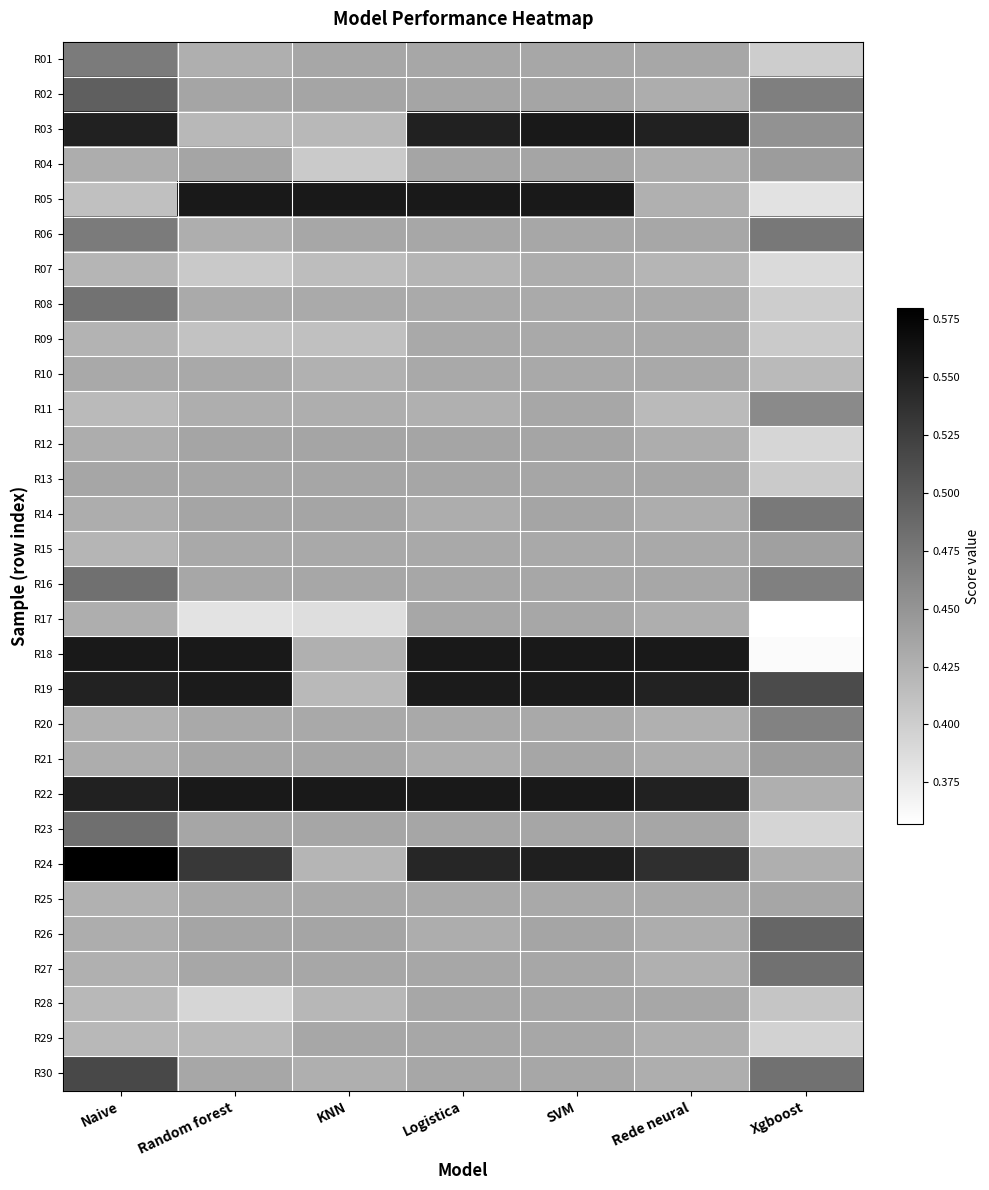

Reading left to right, transcribe all the data shown in this chart.

R01: Naive=0.5	Random forest=0.4	KNN=0.4	Logistica=0.4	SVM=0.4	Rede neural=0.4	Xgboost=0.4
R02: Naive=0.5	Random forest=0.4	KNN=0.4	Logistica=0.4	SVM=0.4	Rede neural=0.4	Xgboost=0.5
R03: Naive=0.5	Random forest=0.4	KNN=0.4	Logistica=0.5	SVM=0.6	Rede neural=0.5	Xgboost=0.5
R04: Naive=0.4	Random forest=0.4	KNN=0.4	Logistica=0.4	SVM=0.4	Rede neural=0.4	Xgboost=0.4
R05: Naive=0.4	Random forest=0.6	KNN=0.6	Logistica=0.6	SVM=0.6	Rede neural=0.4	Xgboost=0.4
R06: Naive=0.5	Random forest=0.4	KNN=0.4	Logistica=0.4	SVM=0.4	Rede neural=0.4	Xgboost=0.5
R07: Naive=0.4	Random forest=0.4	KNN=0.4	Logistica=0.4	SVM=0.4	Rede neural=0.4	Xgboost=0.4
R08: Naive=0.5	Random forest=0.4	KNN=0.4	Logistica=0.4	SVM=0.4	Rede neural=0.4	Xgboost=0.4
R09: Naive=0.4	Random forest=0.4	KNN=0.4	Logistica=0.4	SVM=0.4	Rede neural=0.4	Xgboost=0.4
R10: Naive=0.4	Random forest=0.4	KNN=0.4	Logistica=0.4	SVM=0.4	Rede neural=0.4	Xgboost=0.4
R11: Naive=0.4	Random forest=0.4	KNN=0.4	Logistica=0.4	SVM=0.4	Rede neural=0.4	Xgboost=0.5
R12: Naive=0.4	Random forest=0.4	KNN=0.4	Logistica=0.4	SVM=0.4	Rede neural=0.4	Xgboost=0.4
R13: Naive=0.4	Random forest=0.4	KNN=0.4	Logistica=0.4	SVM=0.4	Rede neural=0.4	Xgboost=0.4
R14: Naive=0.4	Random forest=0.4	KNN=0.4	Logistica=0.4	SVM=0.4	Rede neural=0.4	Xgboost=0.5
R15: Naive=0.4	Random forest=0.4	KNN=0.4	Logistica=0.4	SVM=0.4	Rede neural=0.4	Xgboost=0.4
R16: Naive=0.5	Random forest=0.4	KNN=0.4	Logistica=0.4	SVM=0.4	Rede neural=0.4	Xgboost=0.5
R17: Naive=0.4	Random forest=0.4	KNN=0.4	Logistica=0.4	SVM=0.4	Rede neural=0.4	Xgboost=0.4
R18: Naive=0.6	Random forest=0.6	KNN=0.4	Logistica=0.6	SVM=0.6	Rede neural=0.6	Xgboost=0.4
R19: Naive=0.5	Random forest=0.6	KNN=0.4	Logistica=0.6	SVM=0.6	Rede neural=0.5	Xgboost=0.5
R20: Naive=0.4	Random forest=0.4	KNN=0.4	Logistica=0.4	SVM=0.4	Rede neural=0.4	Xgboost=0.5
R21: Naive=0.4	Random forest=0.4	KNN=0.4	Logistica=0.4	SVM=0.4	Rede neural=0.4	Xgboost=0.4
R22: Naive=0.5	Random forest=0.6	KNN=0.6	Logistica=0.6	SVM=0.6	Rede neural=0.5	Xgboost=0.4
R23: Naive=0.5	Random forest=0.4	KNN=0.4	Logistica=0.4	SVM=0.4	Rede neural=0.4	Xgboost=0.4
R24: Naive=0.6	Random forest=0.5	KNN=0.4	Logistica=0.5	SVM=0.6	Rede neural=0.5	Xgboost=0.4
R25: Naive=0.4	Random forest=0.4	KNN=0.4	Logistica=0.4	SVM=0.4	Rede neural=0.4	Xgboost=0.4
R26: Naive=0.4	Random forest=0.4	KNN=0.4	Logistica=0.4	SVM=0.4	Rede neural=0.4	Xgboost=0.5
R27: Naive=0.4	Random forest=0.4	KNN=0.4	Logistica=0.4	SVM=0.4	Rede neural=0.4	Xgboost=0.5
R28: Naive=0.4	Random forest=0.4	KNN=0.4	Logistica=0.4	SVM=0.4	Rede neural=0.4	Xgboost=0.4
R29: Naive=0.4	Random forest=0.4	KNN=0.4	Logistica=0.4	SVM=0.4	Rede neural=0.4	Xgboost=0.4
R30: Naive=0.5	Random forest=0.4	KNN=0.4	Logistica=0.4	SVM=0.4	Rede neural=0.4	Xgboost=0.5